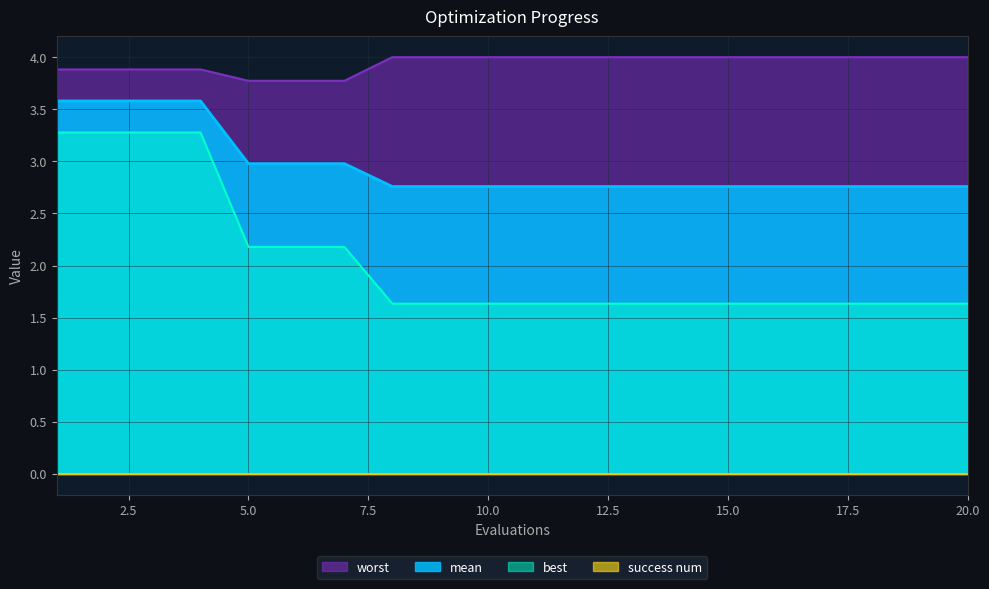

True or false: mean and worst cross at least once.

False